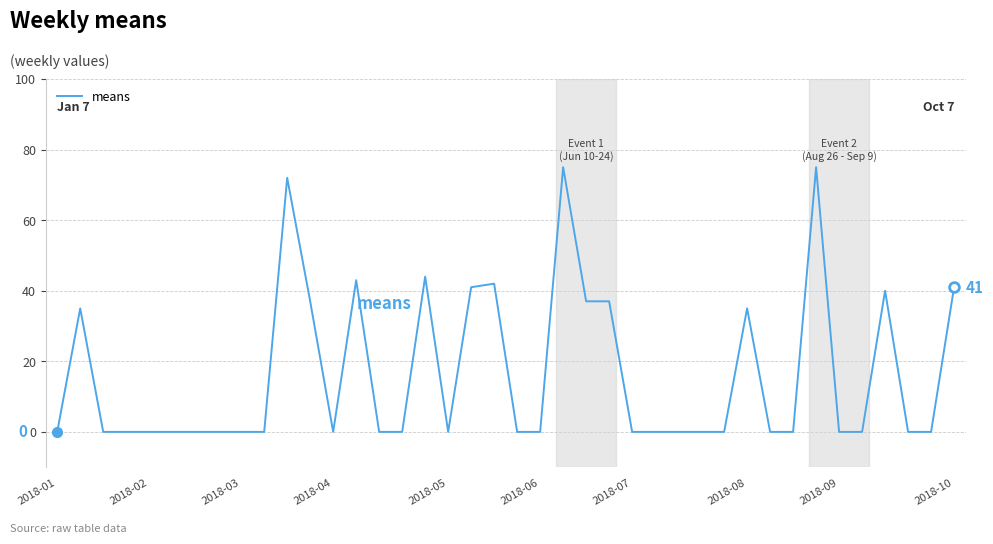

Is it true that the value at 2018-01 is 43?

False